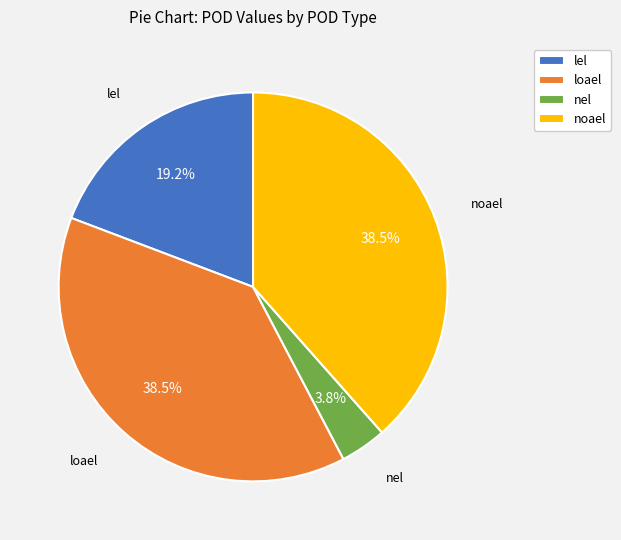

What is the smallest slice in the pie chart?

nel